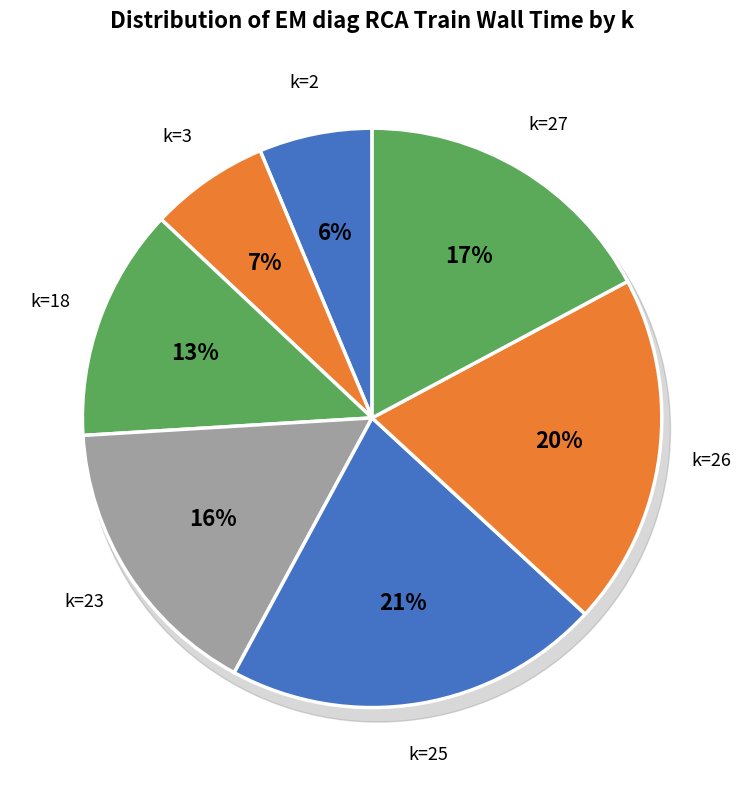

Rank the categories by value from lowest to highest.

2, 3, 18, 23, 27, 26, 25